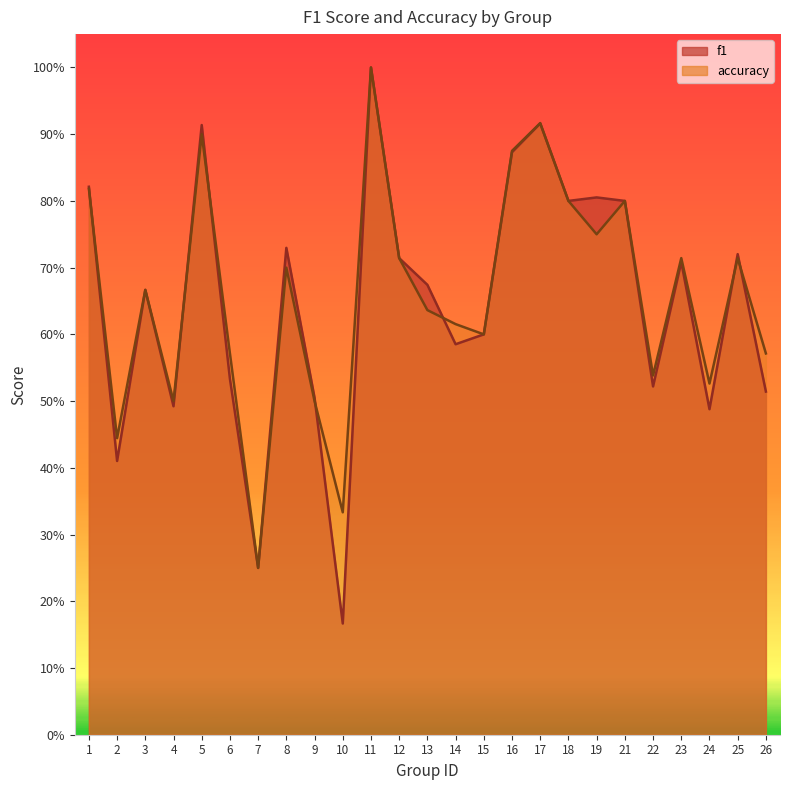

What is the maximum value shown in the chart?

1.0